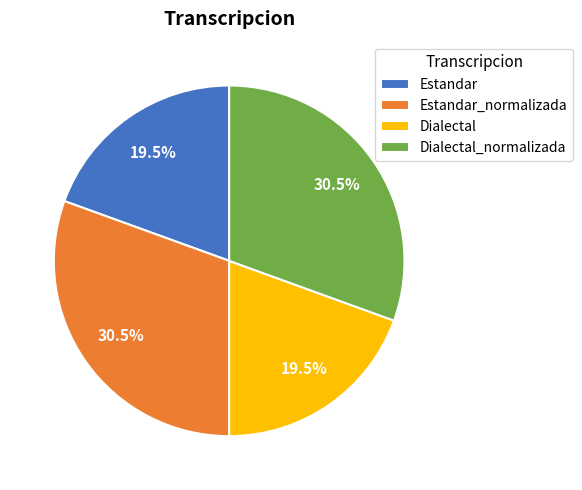

What percentage is NOT represented by Dialectal?

80.5%